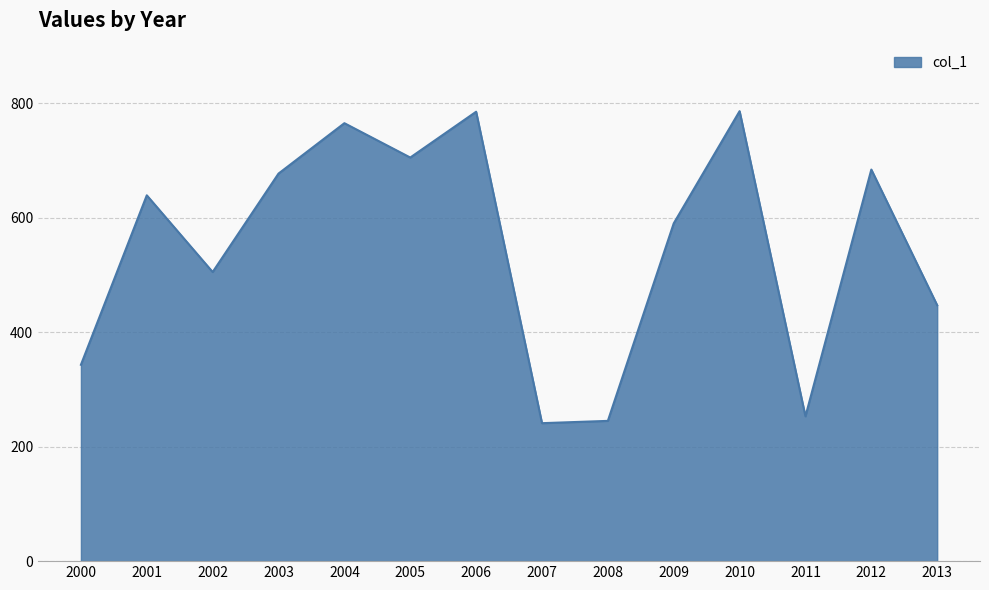

The chart shows a value of 275 at 2009. True or false?

False